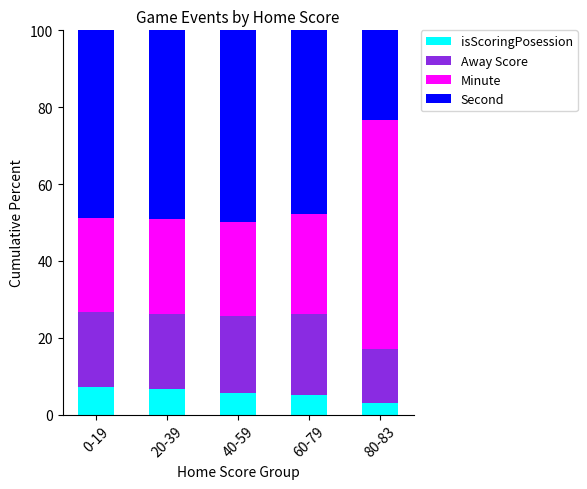

Does the chart contain stacked bars?

Yes